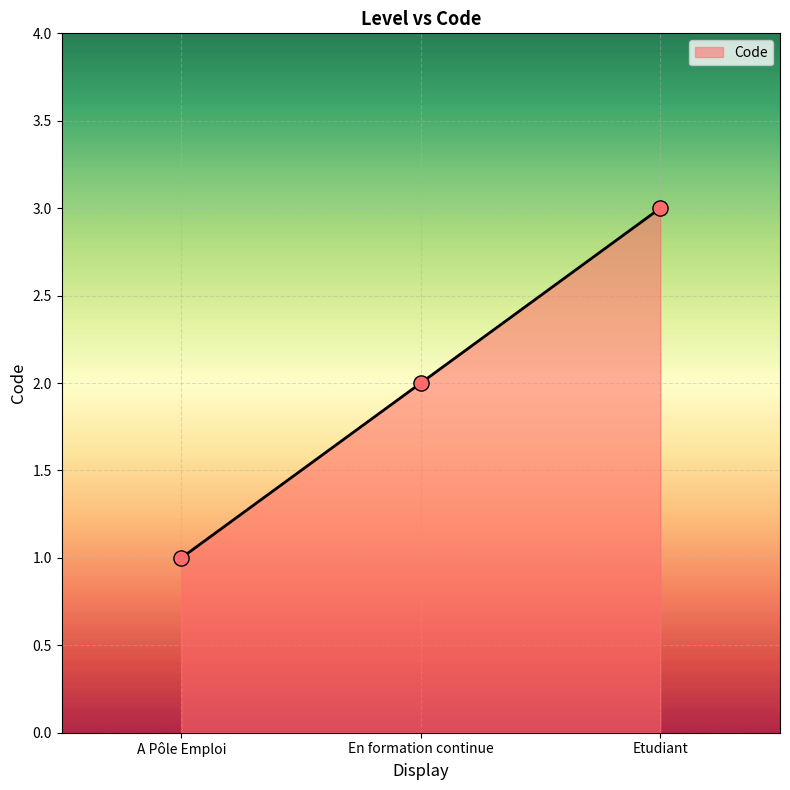

Approximately how many times larger is the value at A Pôle Emploi compared to En formation continue?

0.5